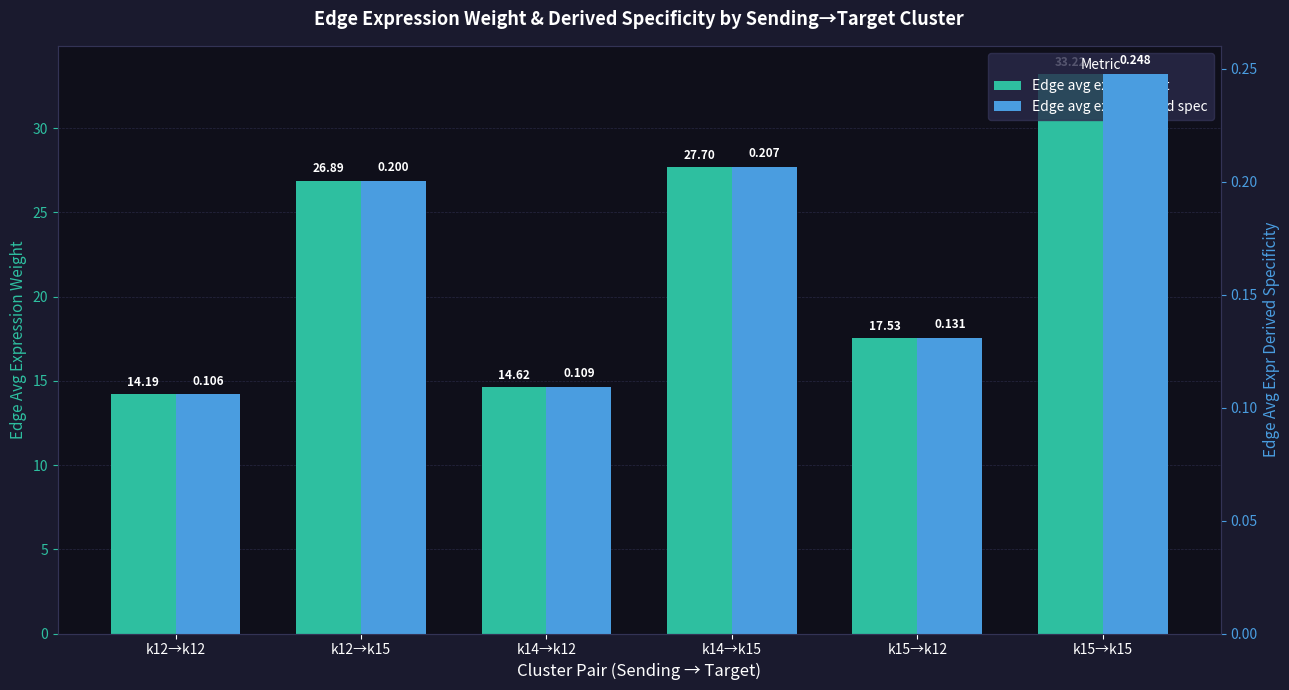

Reading left to right, transcribe all the data shown in this chart.

Edge avg expr weight: k12→k12=14.2	k12→k15=26.9	k14→k12=14.6	k14→k15=27.7	k15→k12=17.5	k15→k15=33.2
Edge avg expr derived spec: k12→k12=0.1	k12→k15=0.2	k14→k12=0.1	k14→k15=0.2	k15→k12=0.1	k15→k15=0.2